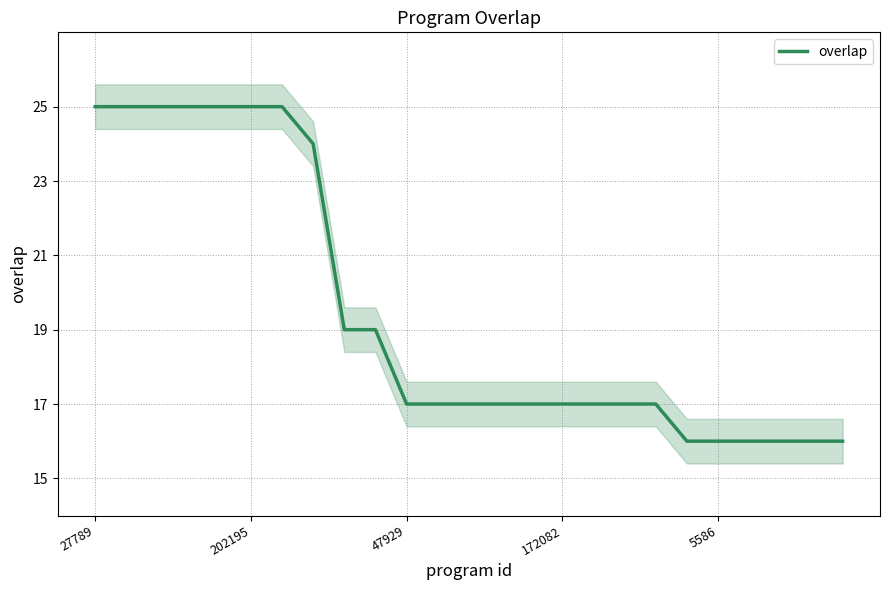

Reading left to right, extract all data points from this chart.

25	25	25	25	25	25	25	24	19	19	17	17	17	17	17	17	17	17	17	16	16	16	16	16	16